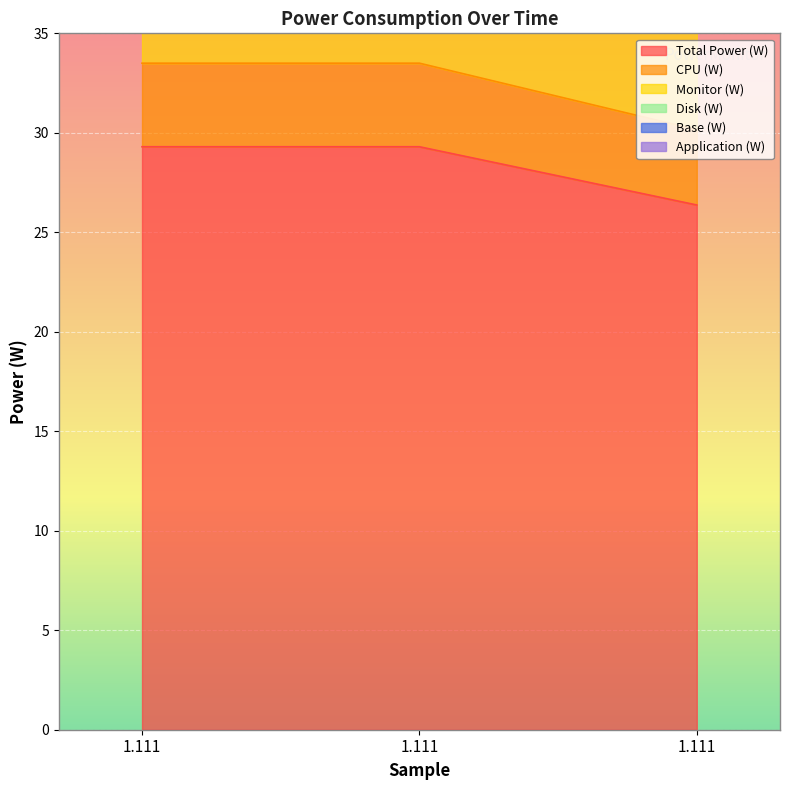

What is the average value of the Total Power (W) series?

28.3